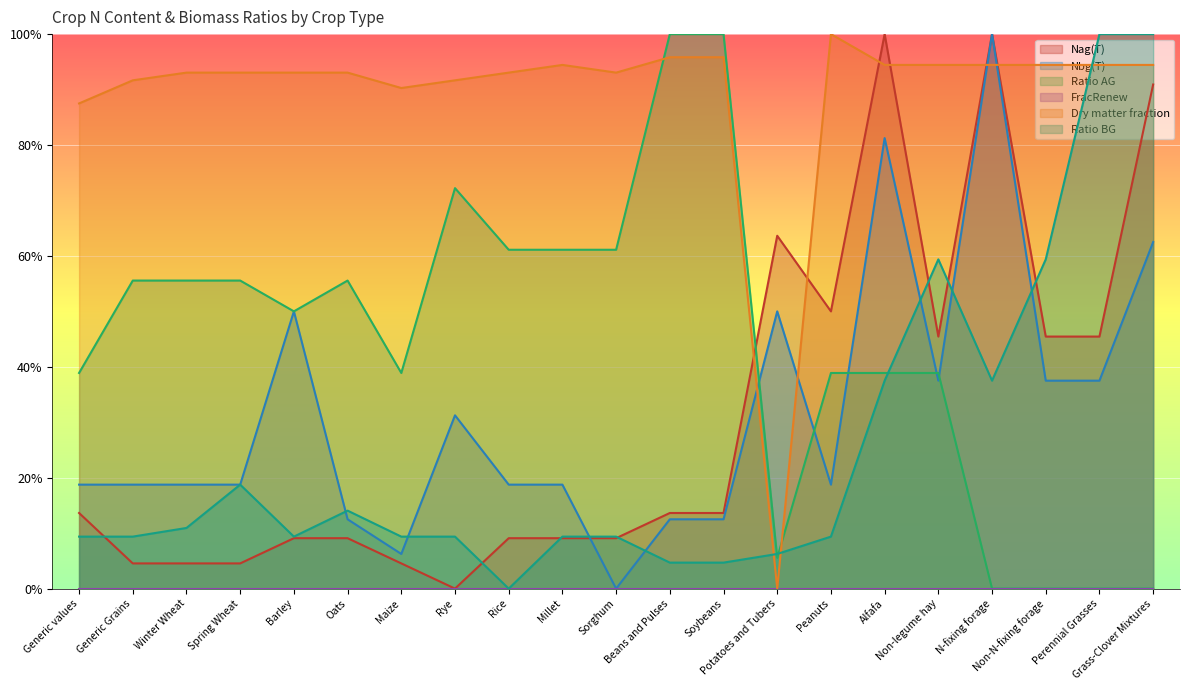

What is the label of the 13th point from the right?

Rice